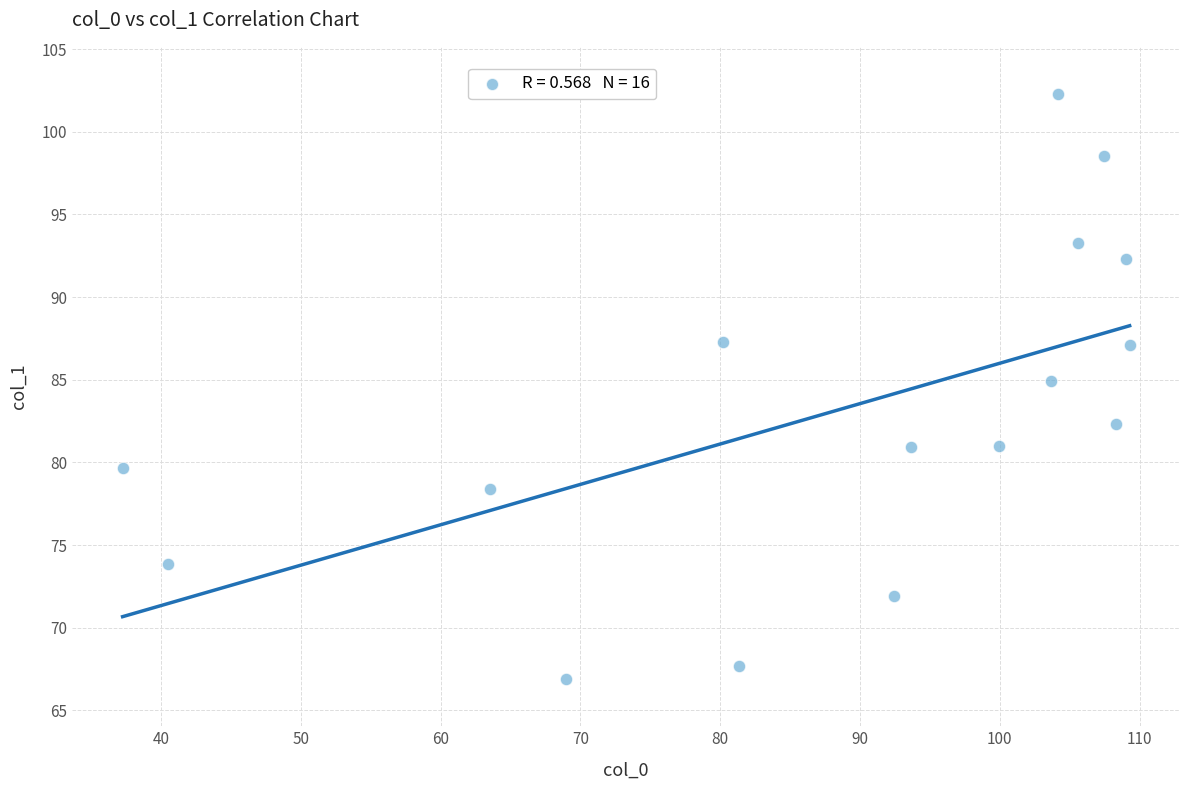

What is the range of X values (max minus min)?

72.0